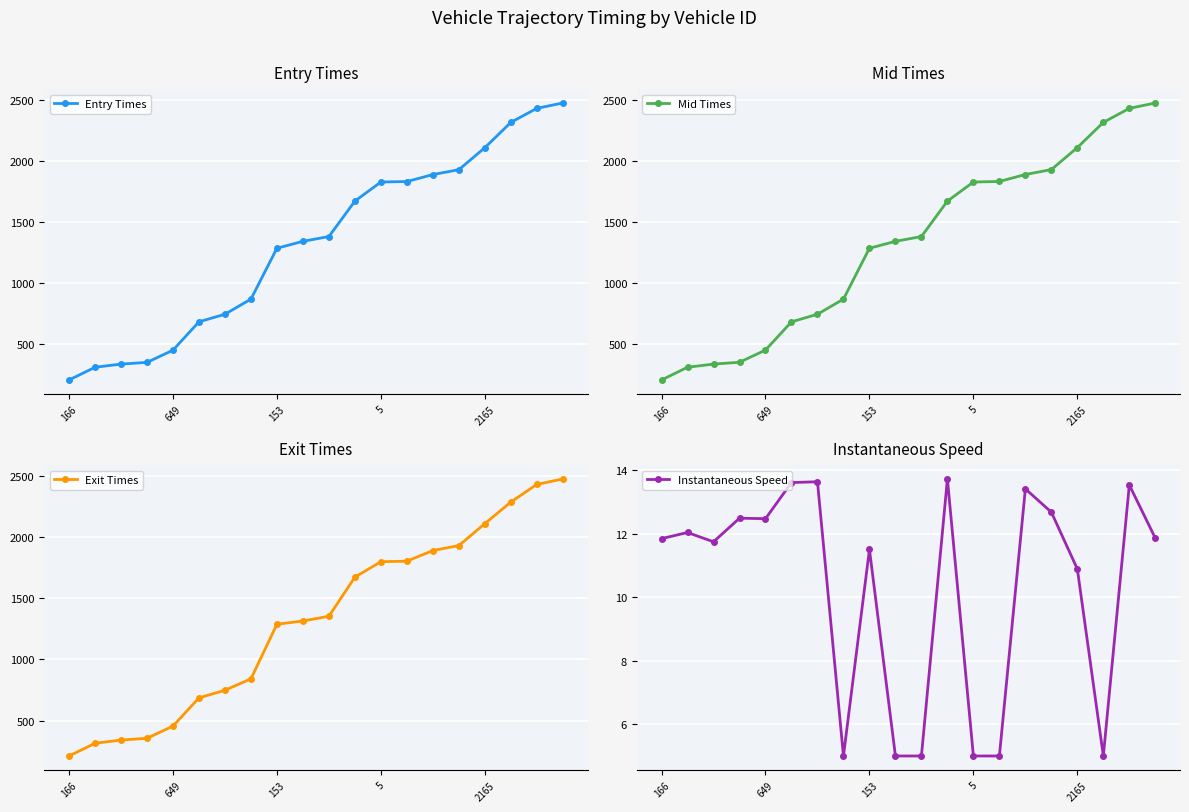

What is the sum of the Instantaneous Speed values at 6 and 10?

18.6